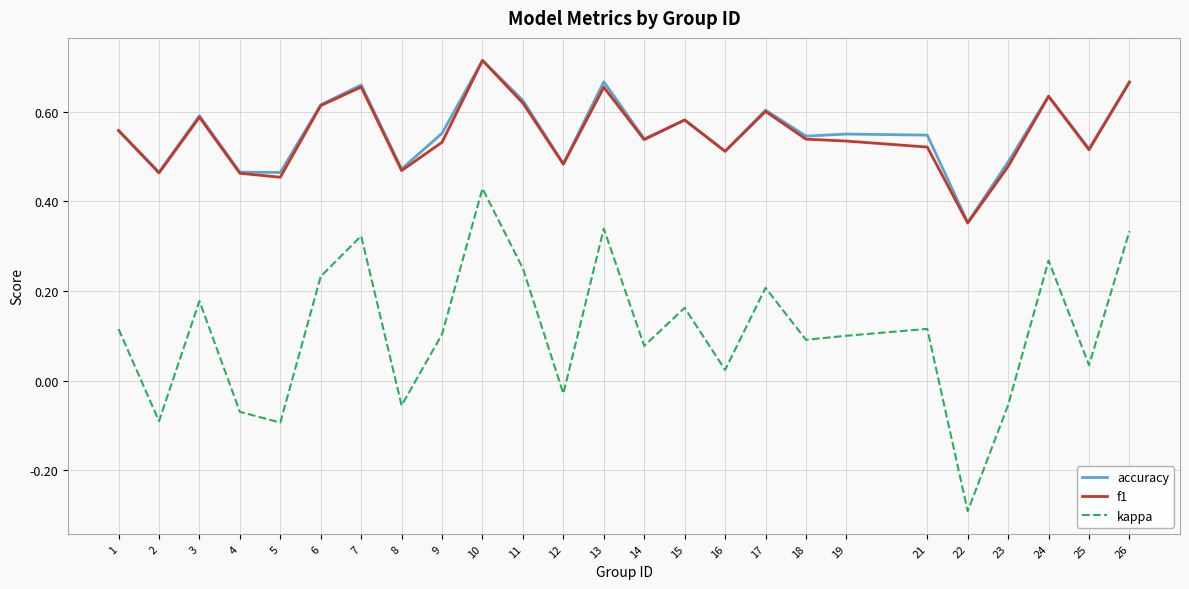

True or false: accuracy and kappa intersect in this chart.

False